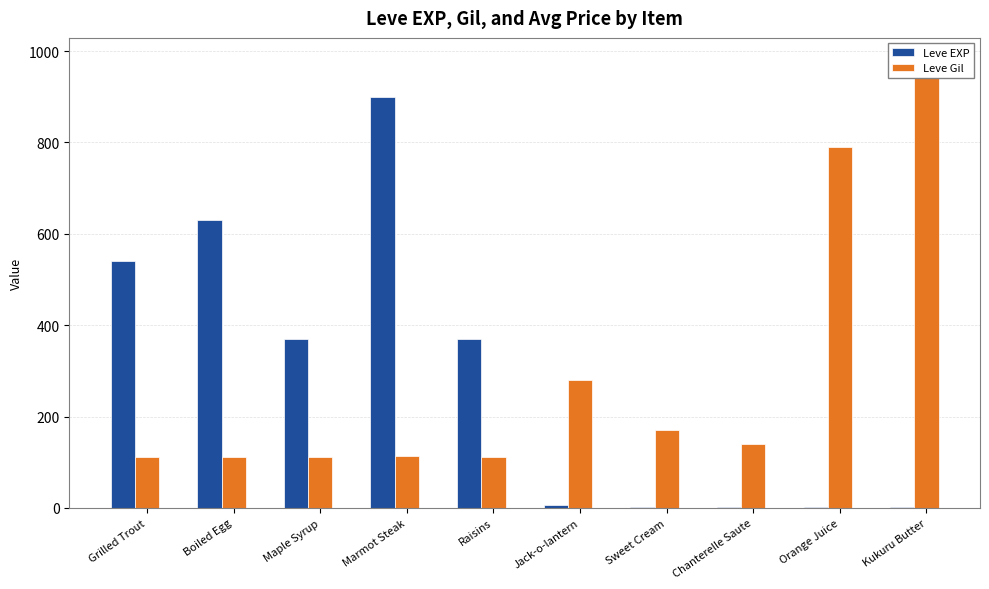

How many values in the Leve EXP series are below 370?

5